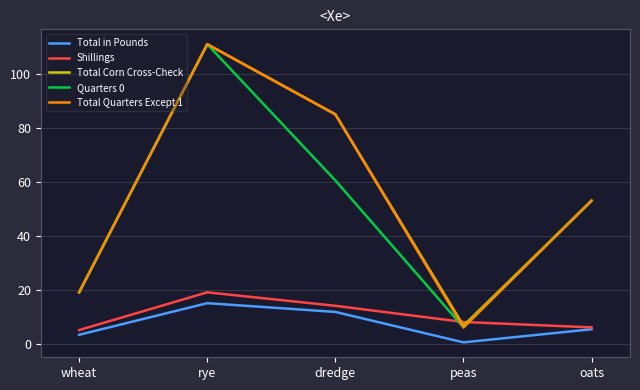

True or false: Total Corn Cross-Check has more than 1 interior local peaks.

False